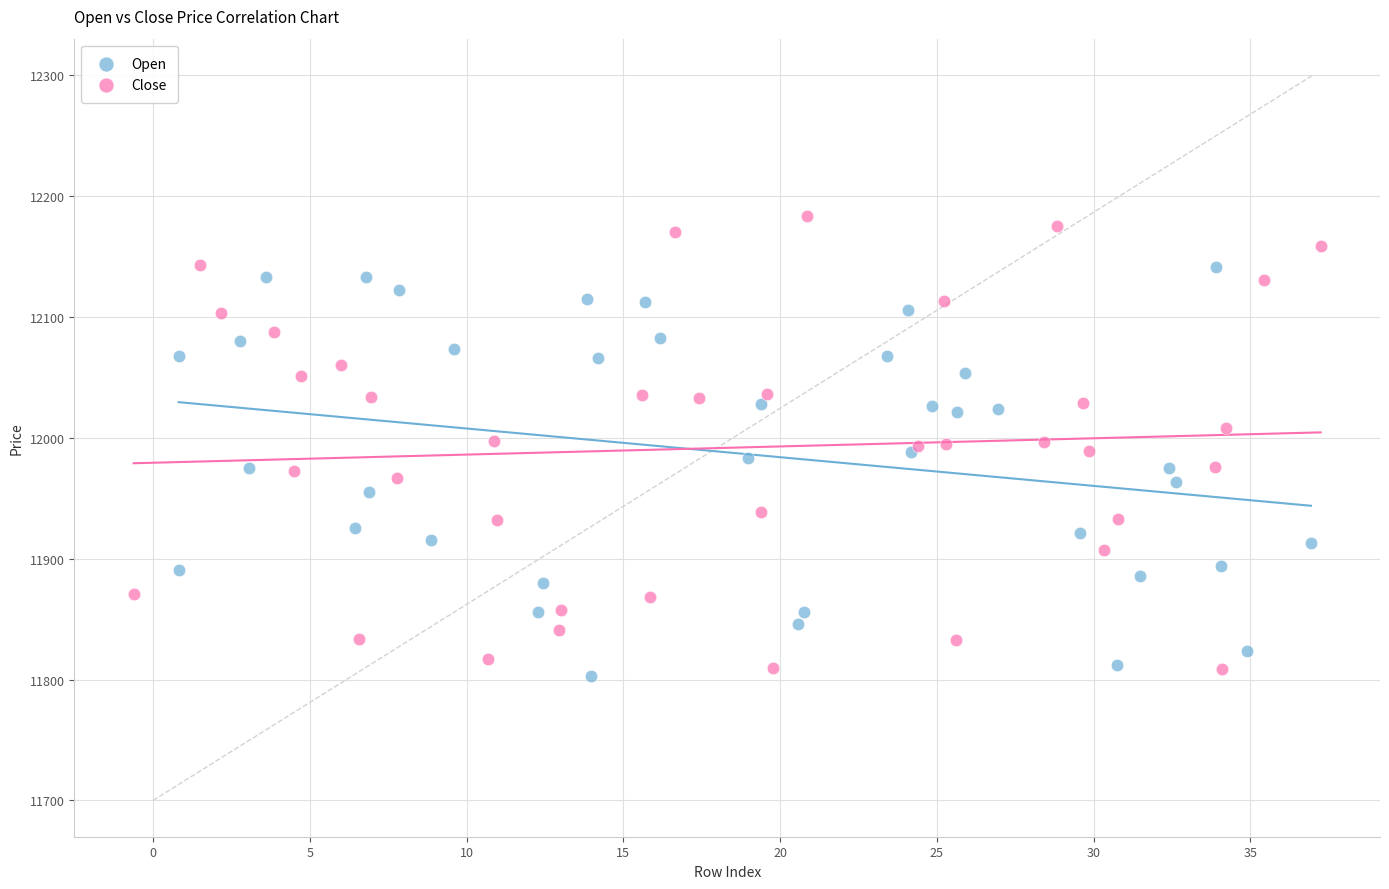

Which series contains the lowest Y value?

Open